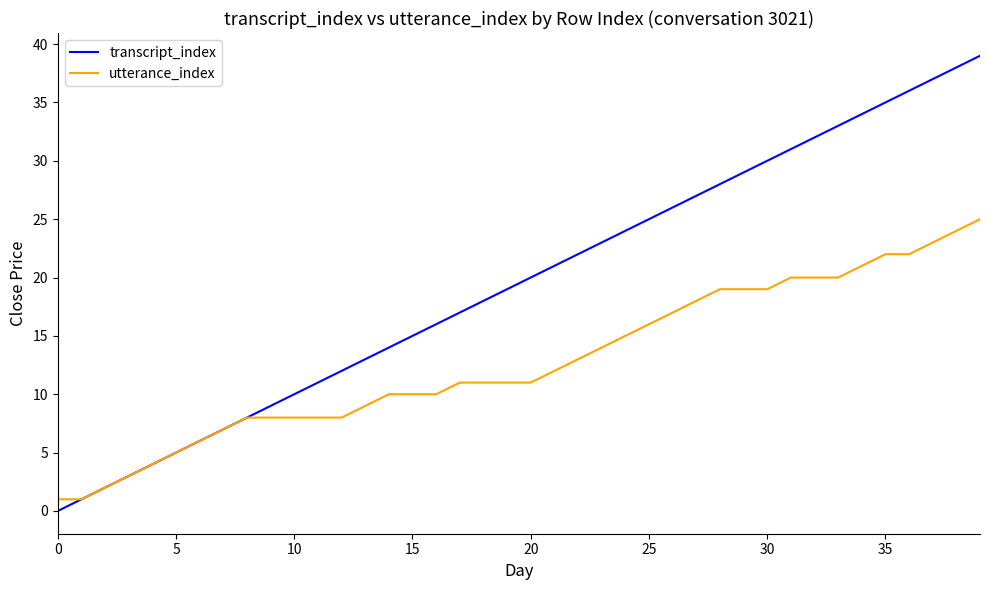

Which series has the widest spread of values?

transcript_index